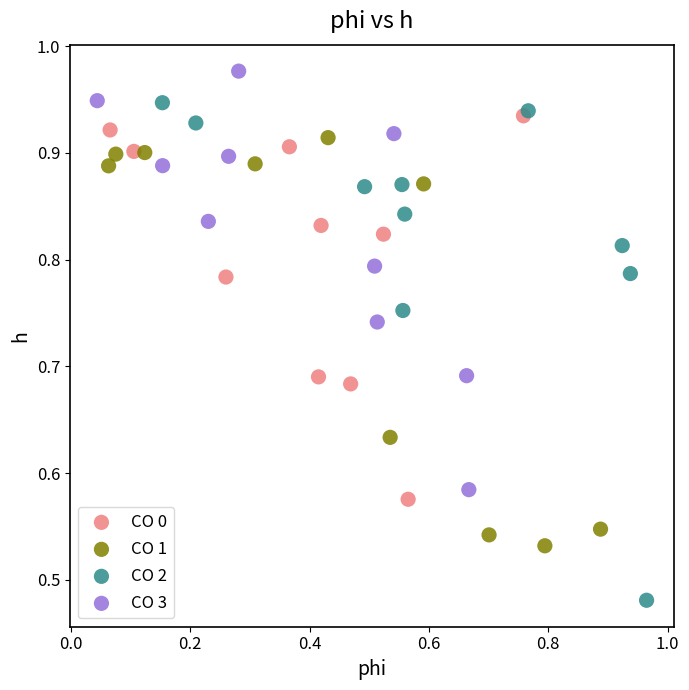

Which series reaches the maximum Y coordinate?

CO 3